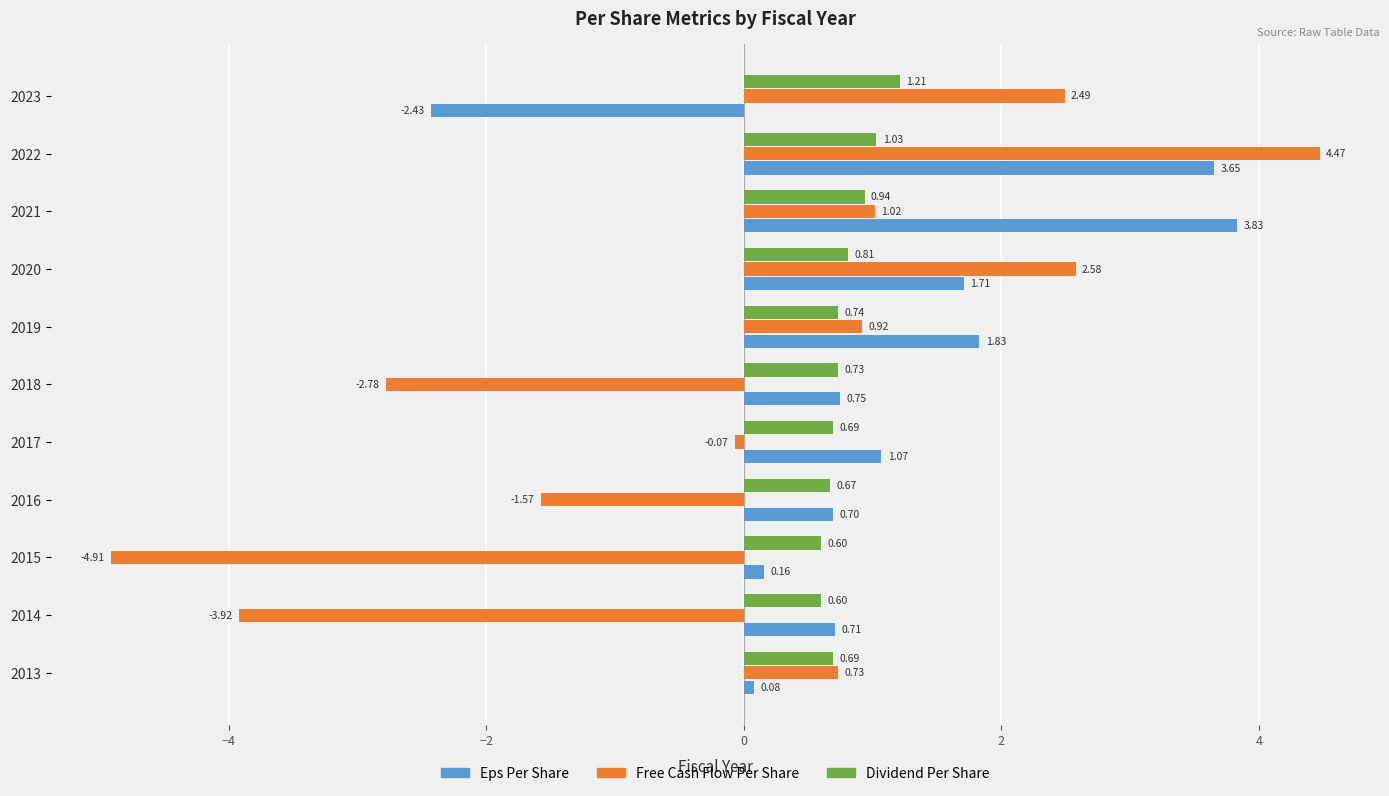

Where is Dividend Per Share nearest to the value 0?

2014